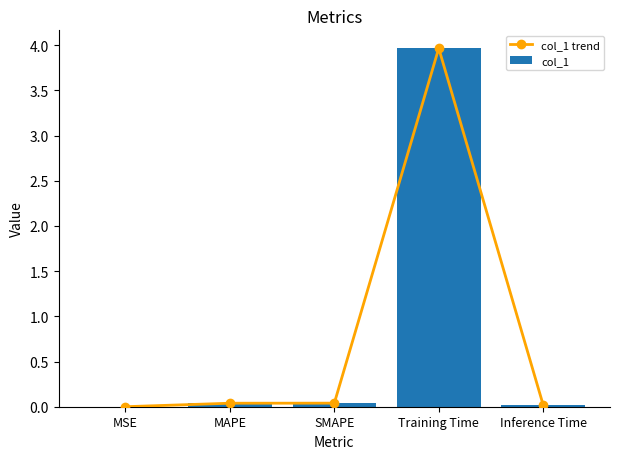

The col_1 trend series shows 0.0 at Inference Time. True or false?

False